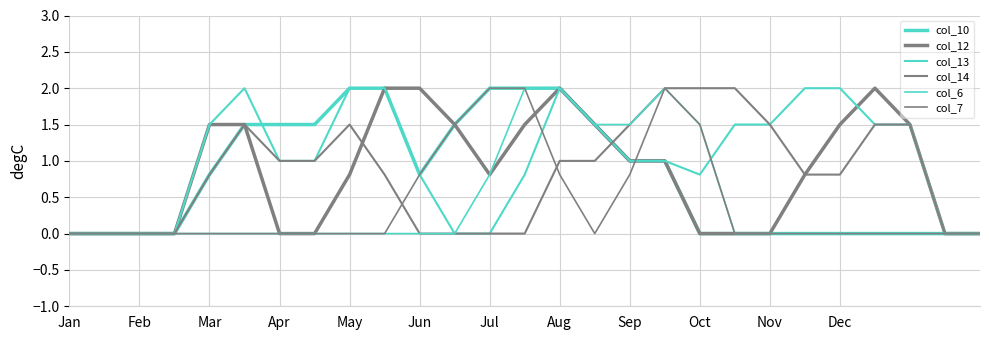

How many distinct data groups are displayed?

6